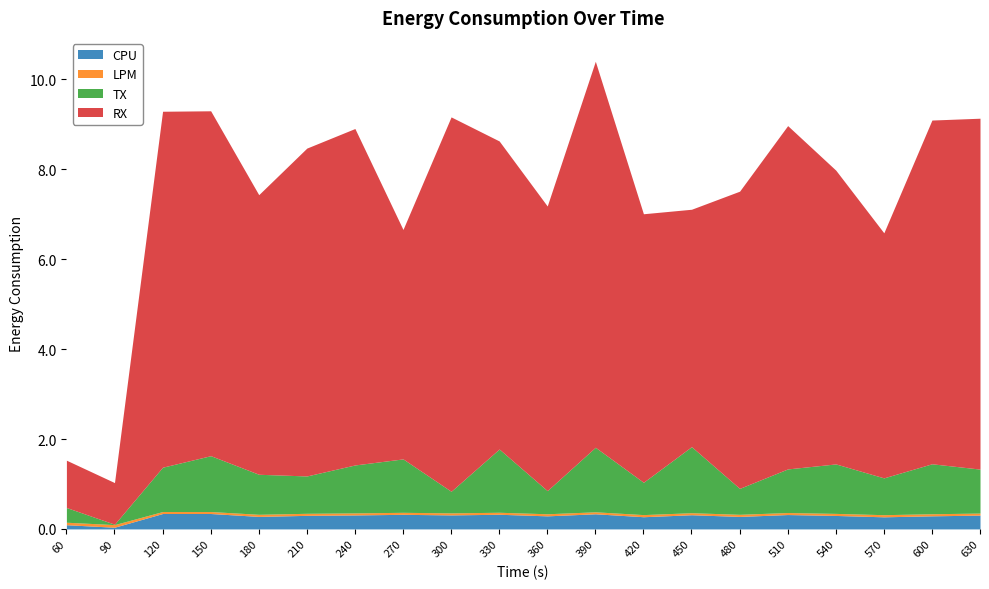

How many interior local valleys does the CPU series have?

7